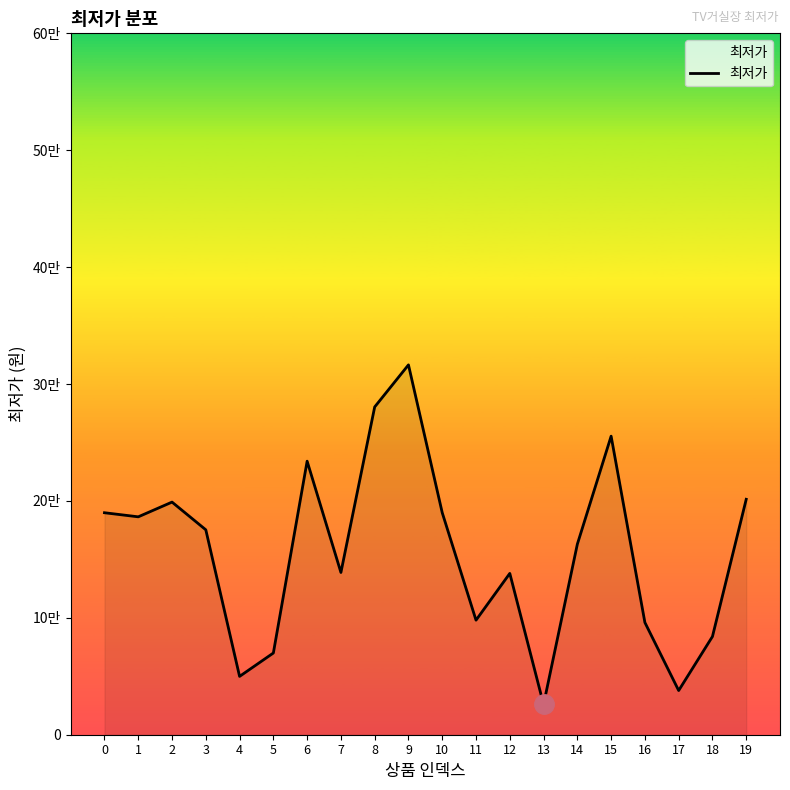

Is this an area chart (filled region under the line)?

Yes